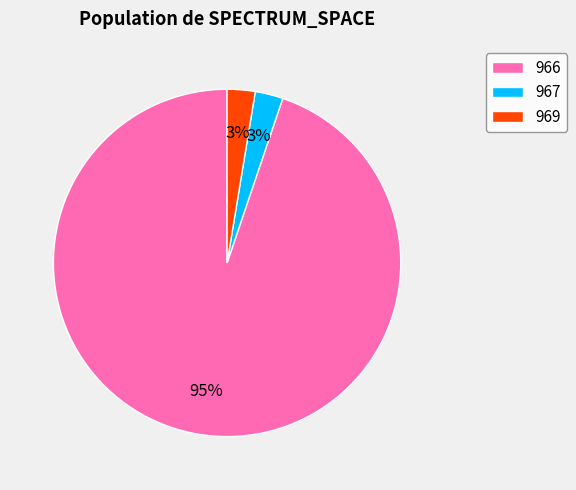

Combined, do 966 and 967 account for over 50%?

Yes